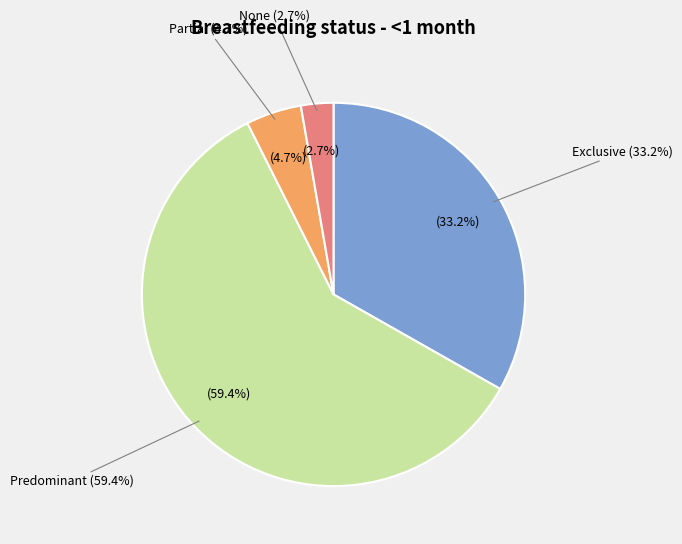

Which slice is the smallest?

None